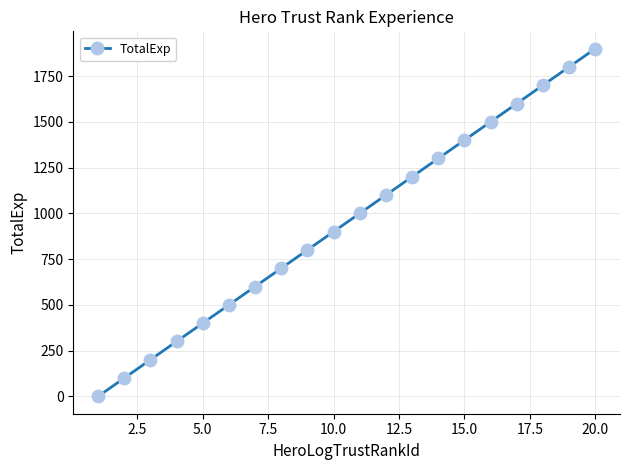

What is the value of the 4th point from the left?

300